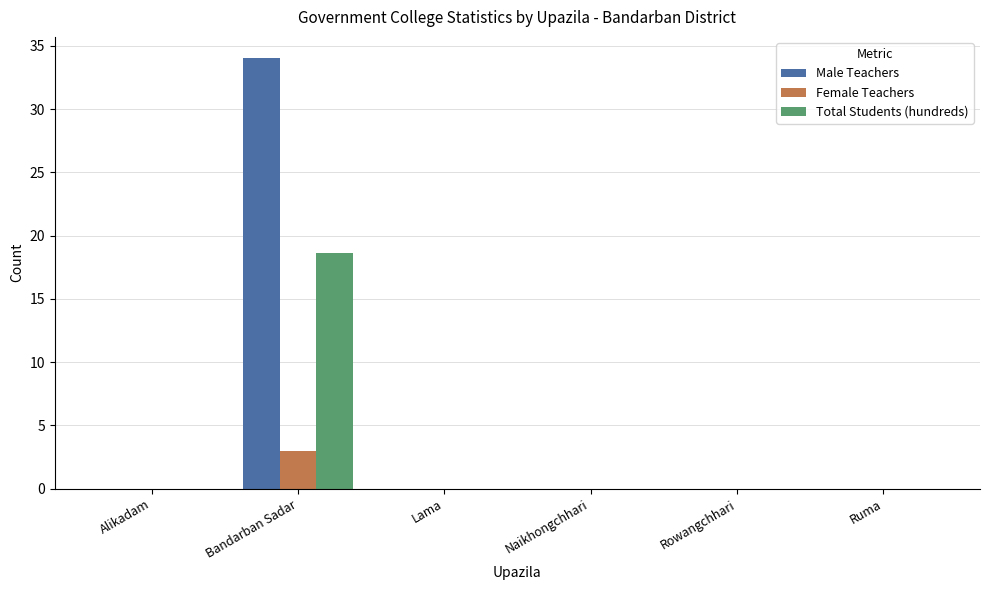

Is the value of Female Teachers at Bandarban Sadar greater than the value of Total Students (hundreds) at Bandarban Sadar?

No